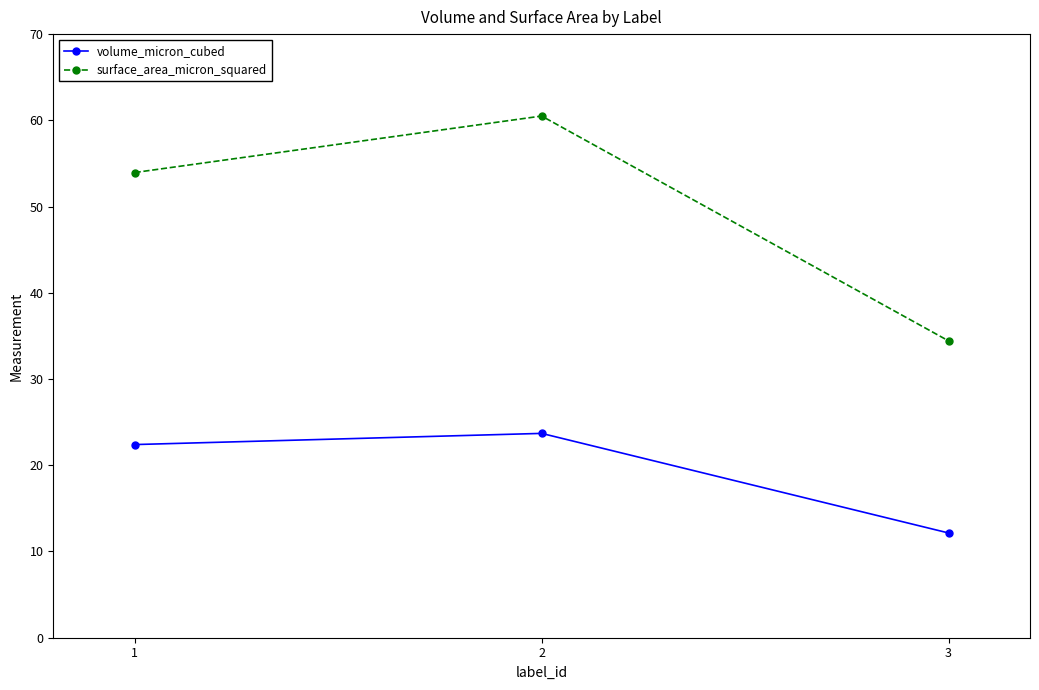

Rank the series by their average value, from highest to lowest.

surface_area_micron_squared, volume_micron_cubed